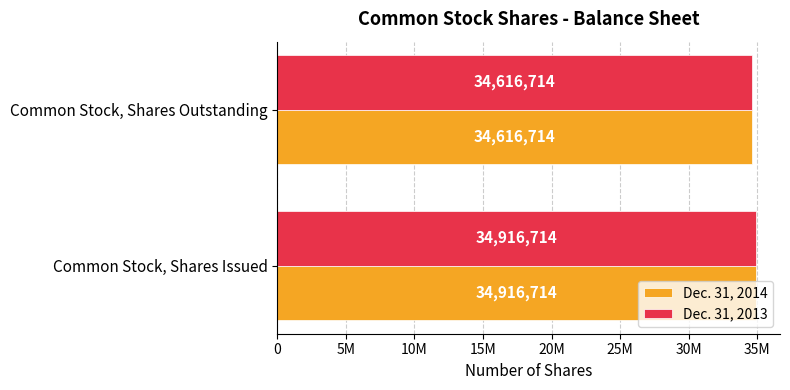

Which series has the widest spread of values?

Dec. 31, 2014